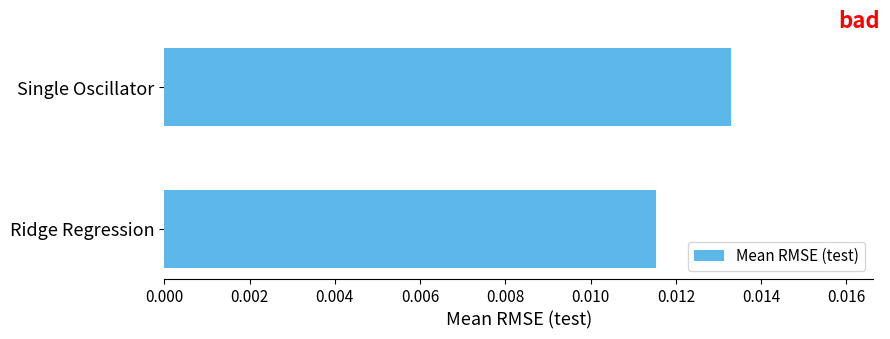

Rank the categories by value from lowest to highest.

Ridge Regression, Single Oscillator